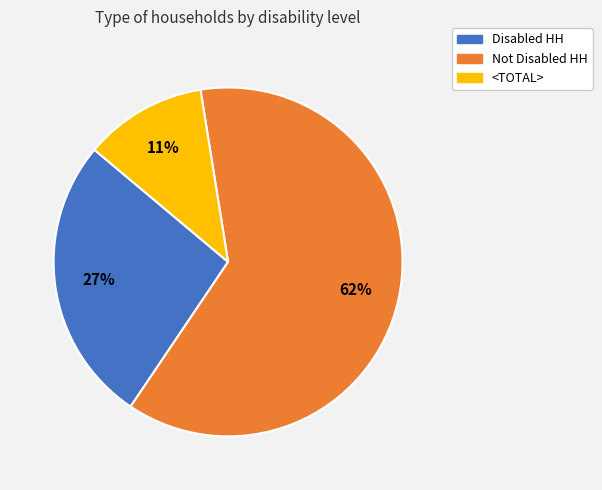

To the nearest percent, what is the combined percentage of Not Disabled HH and Disabled HH?

89%